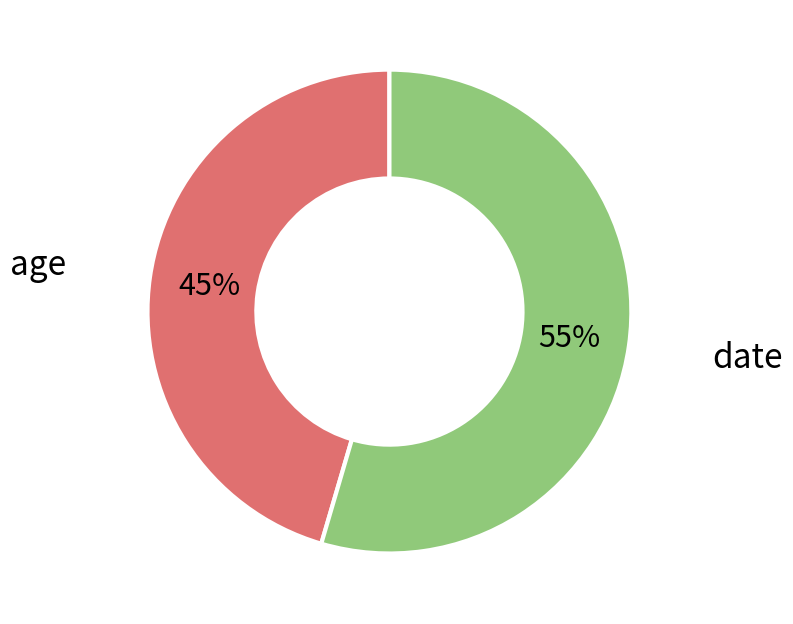

Does any single category account for the majority?

Yes